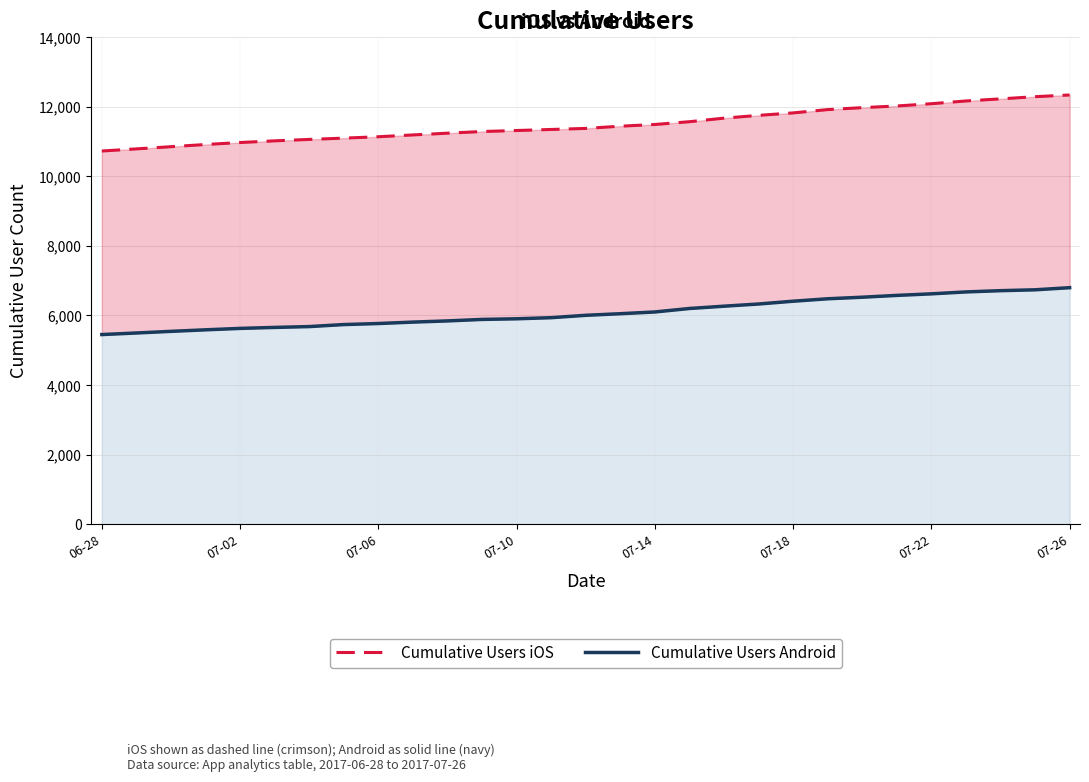

What is the difference between the maximum and minimum values in the Cumulative Users Android series?

1347